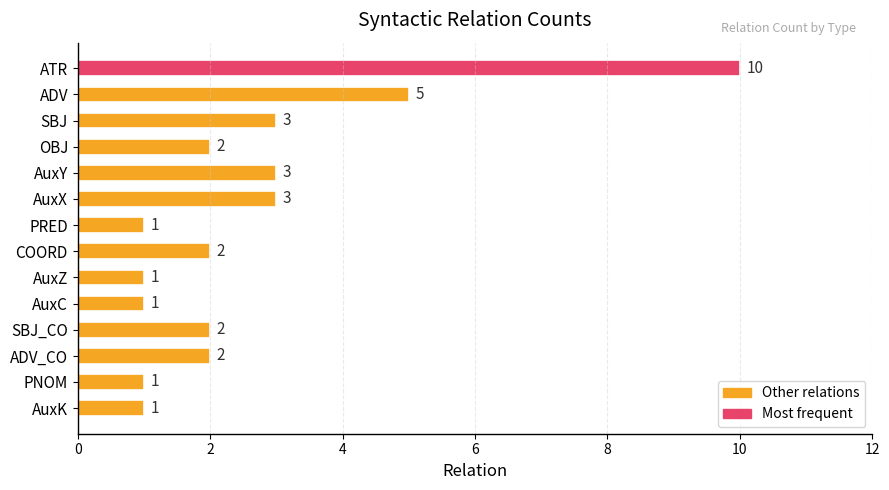

True or false: the data shows 5 at ADV.

True